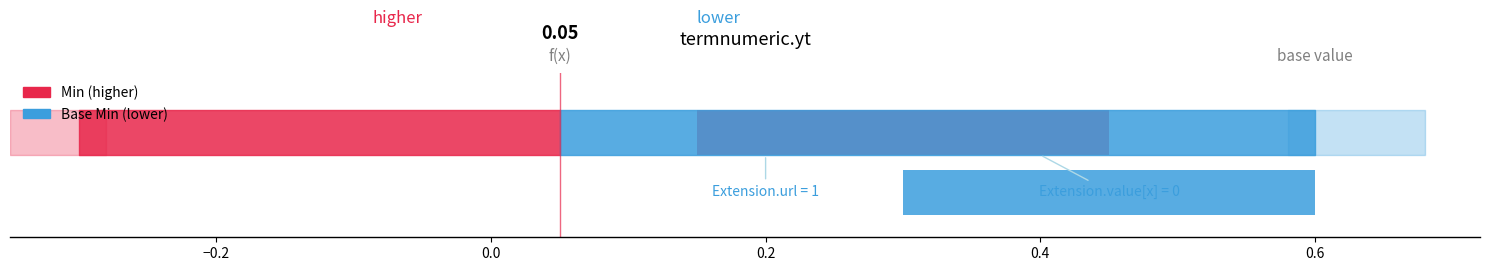

The value of Base Min at 0.4 is 0.0. True or false?

True